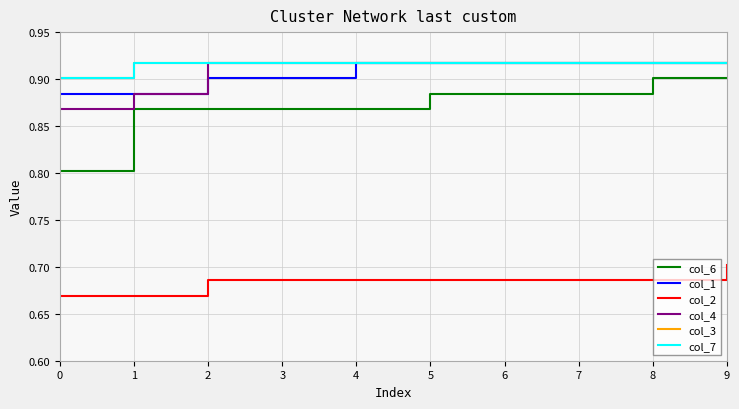

Which series changed the most between 0 and 1?

col_6